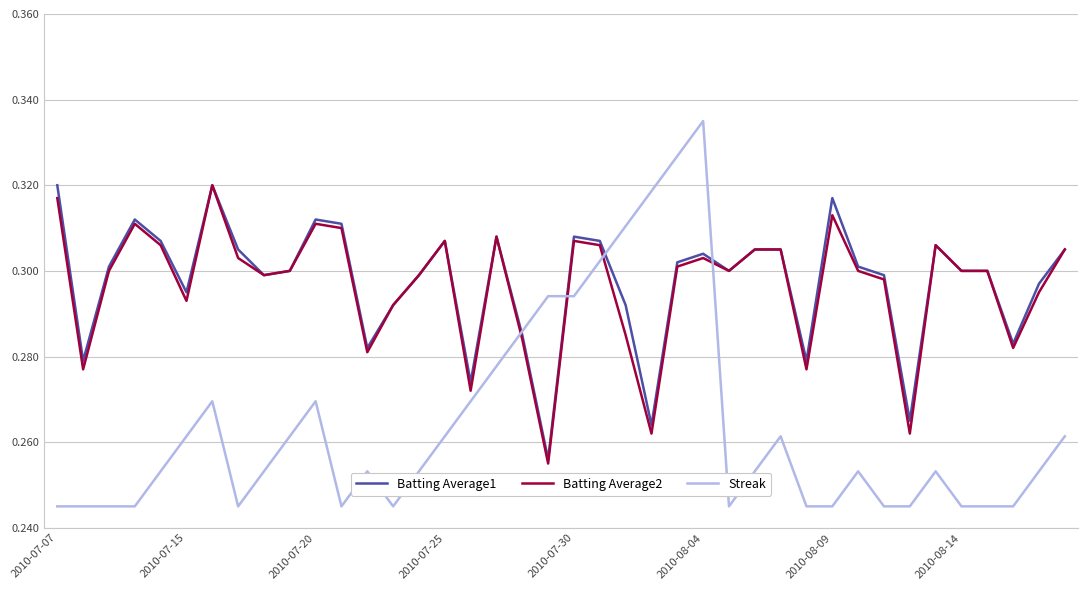

What is the difference between the maximum and minimum values in the Streak series?

0.1